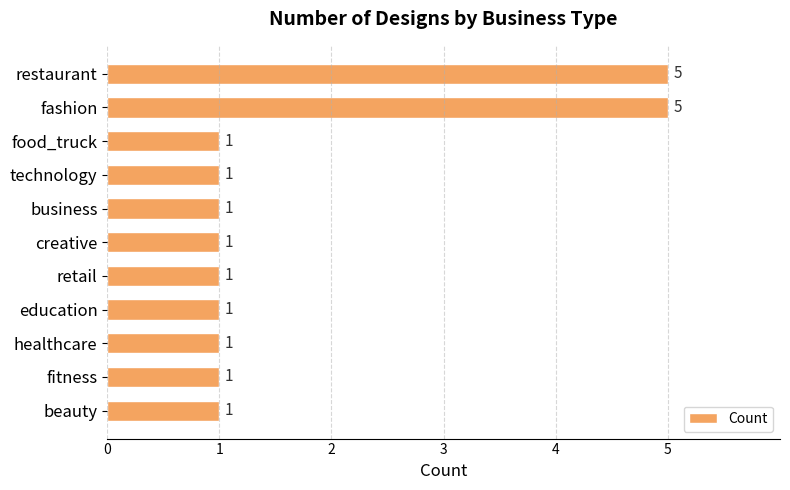

What position from the bottom is restaurant?

11